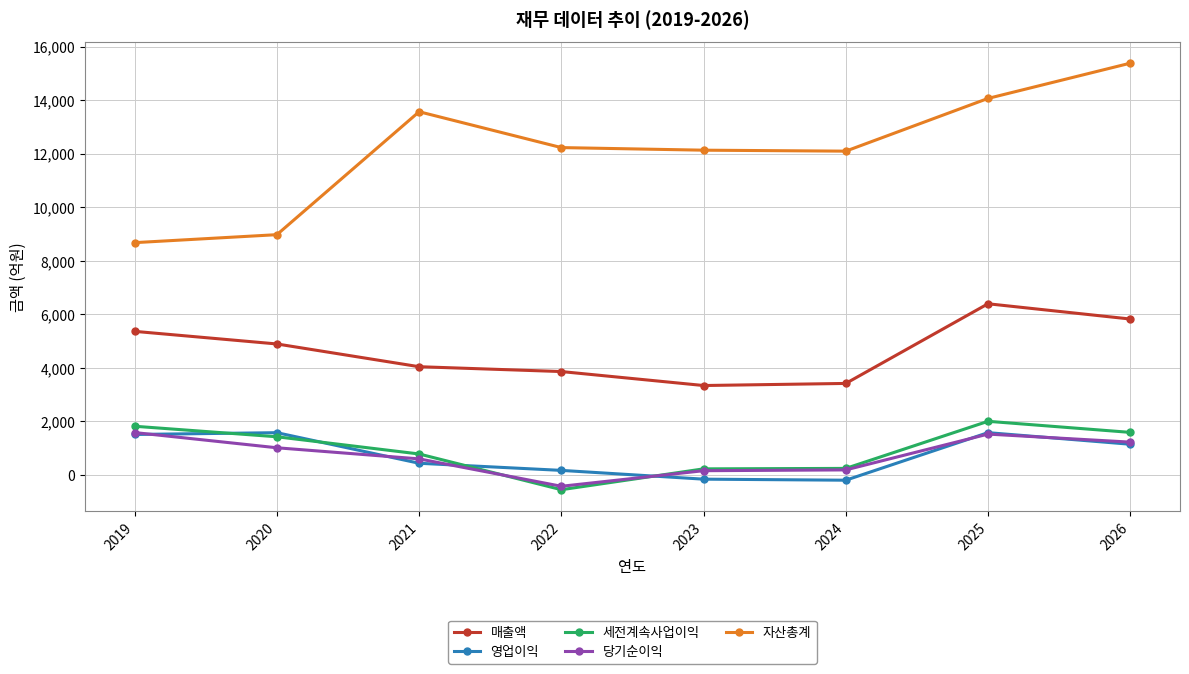

What is the value of the 매출액 point at the 5th from the left?

3335